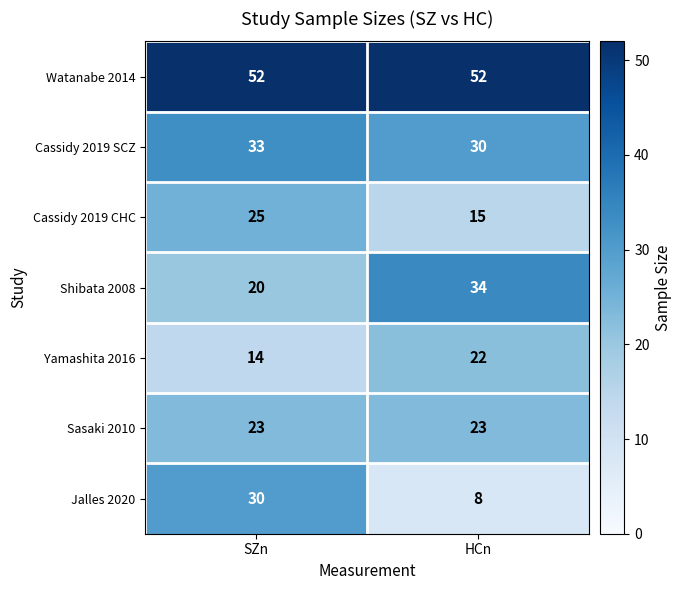

Reading right to left, what are all the values shown in this chart?

Watanabe 2014: 52	52
Cassidy 2019 SCZ: 30	33
Cassidy 2019 CHC: 15	25
Shibata 2008: 34	20
Yamashita 2016: 22	14
Sasaki 2010: 23	23
Jalles 2020: 8	30